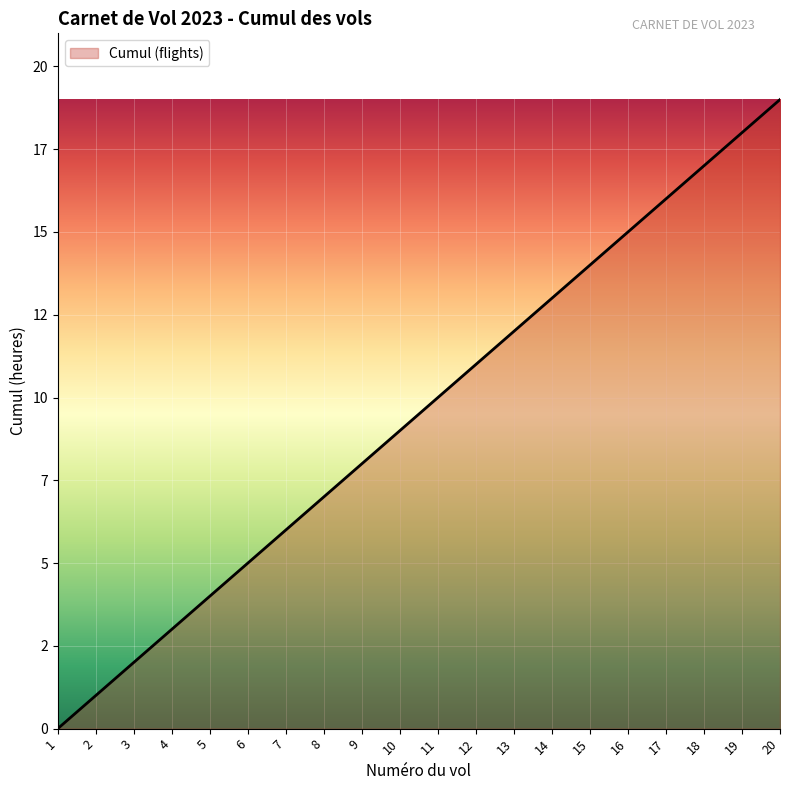

Approximately how many times larger is the value at 3 compared to 15?

0.1